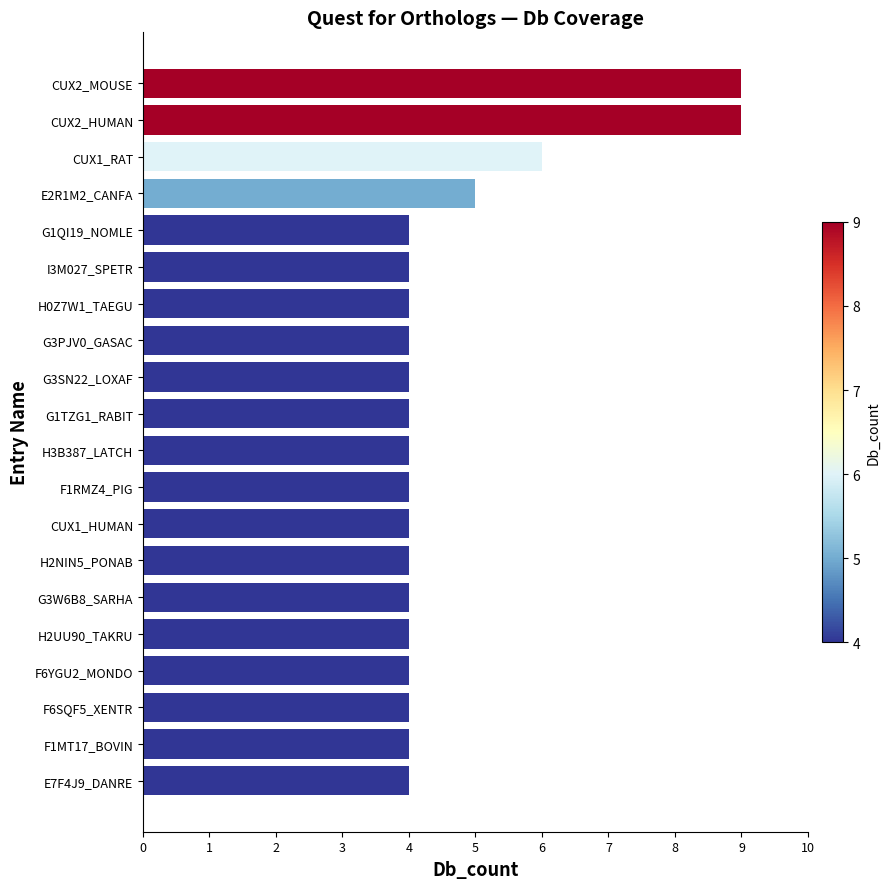

The chart shows a value of 4 at CUX1_HUMAN. True or false?

True